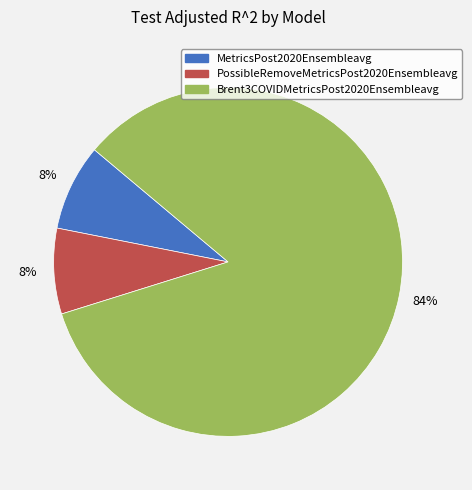

The PossibleRemoveMetricsPost2020Ensembleavg slice represents 8% of the pie. True or false?

True